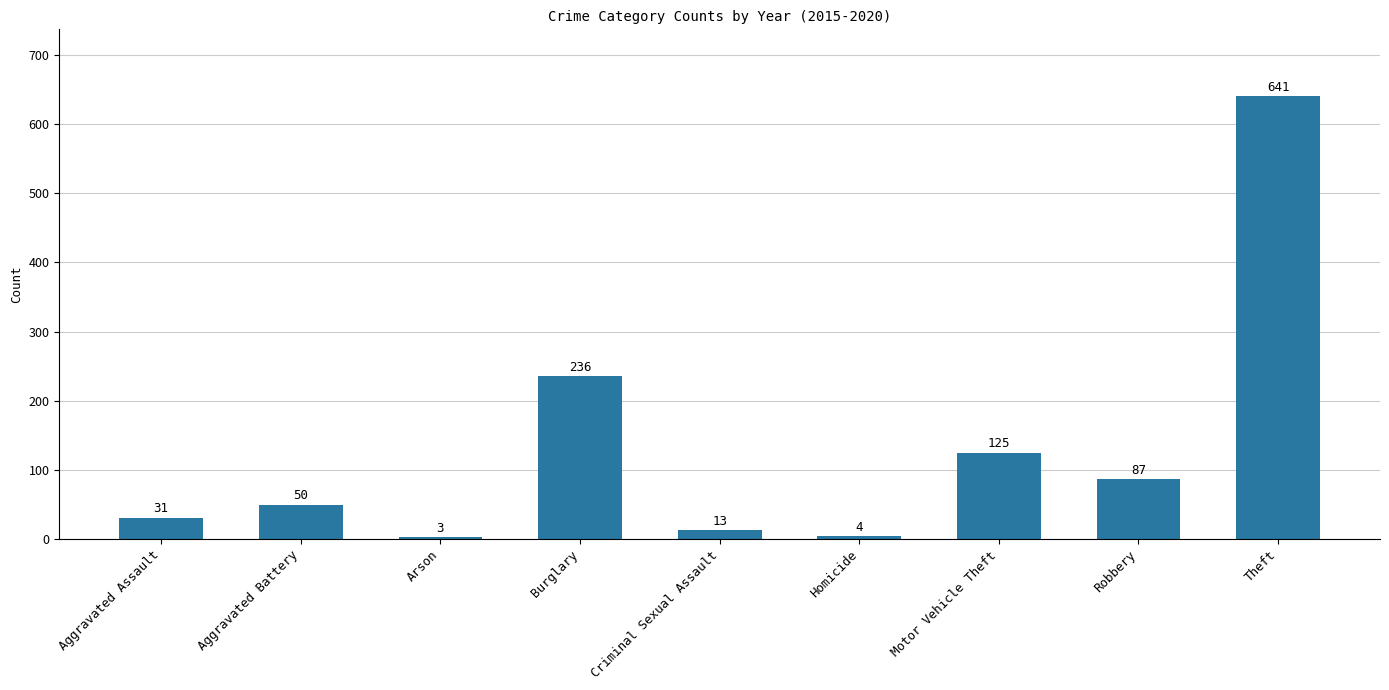

List the labels in order of value, largest first.

Theft, Burglary, Motor Vehicle Theft, Robbery, Aggravated Battery, Aggravated Assault, Criminal Sexual Assault, Homicide, Arson